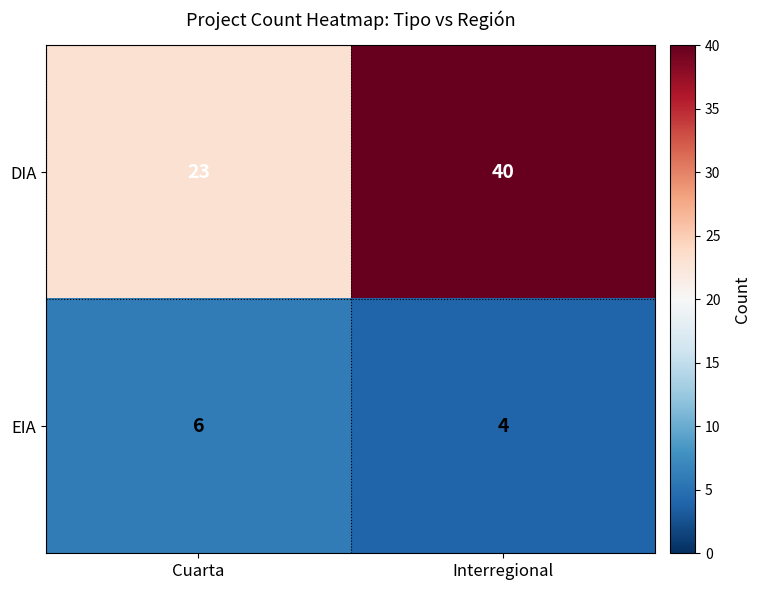

Rank the series at Interregional from highest to lowest value.

DIA, EIA